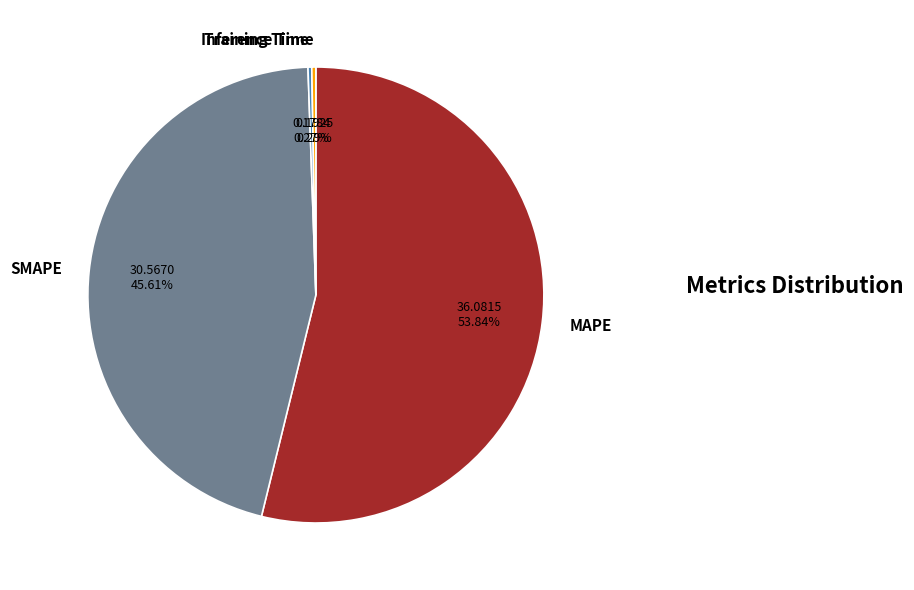

Which category accounts for the majority?

MAPE